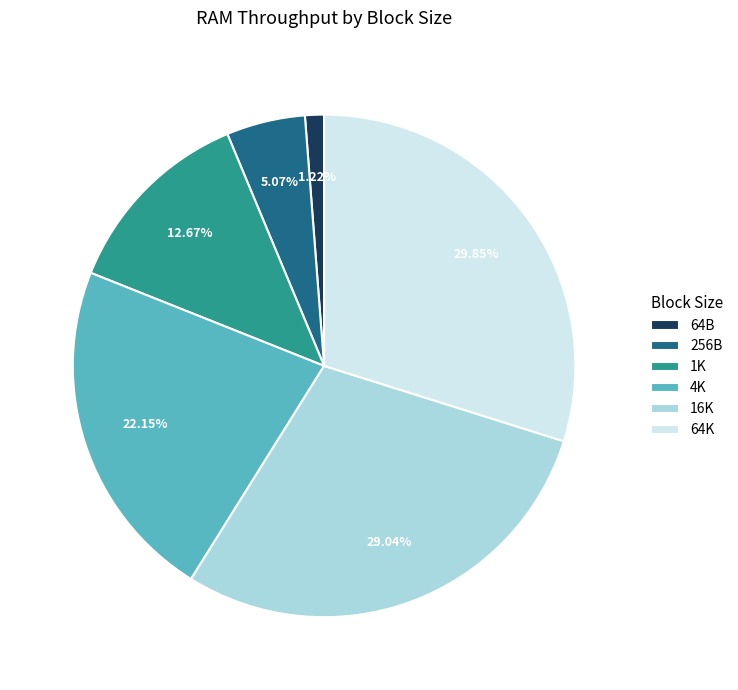

Does 1K account for over 50% of the chart?

No